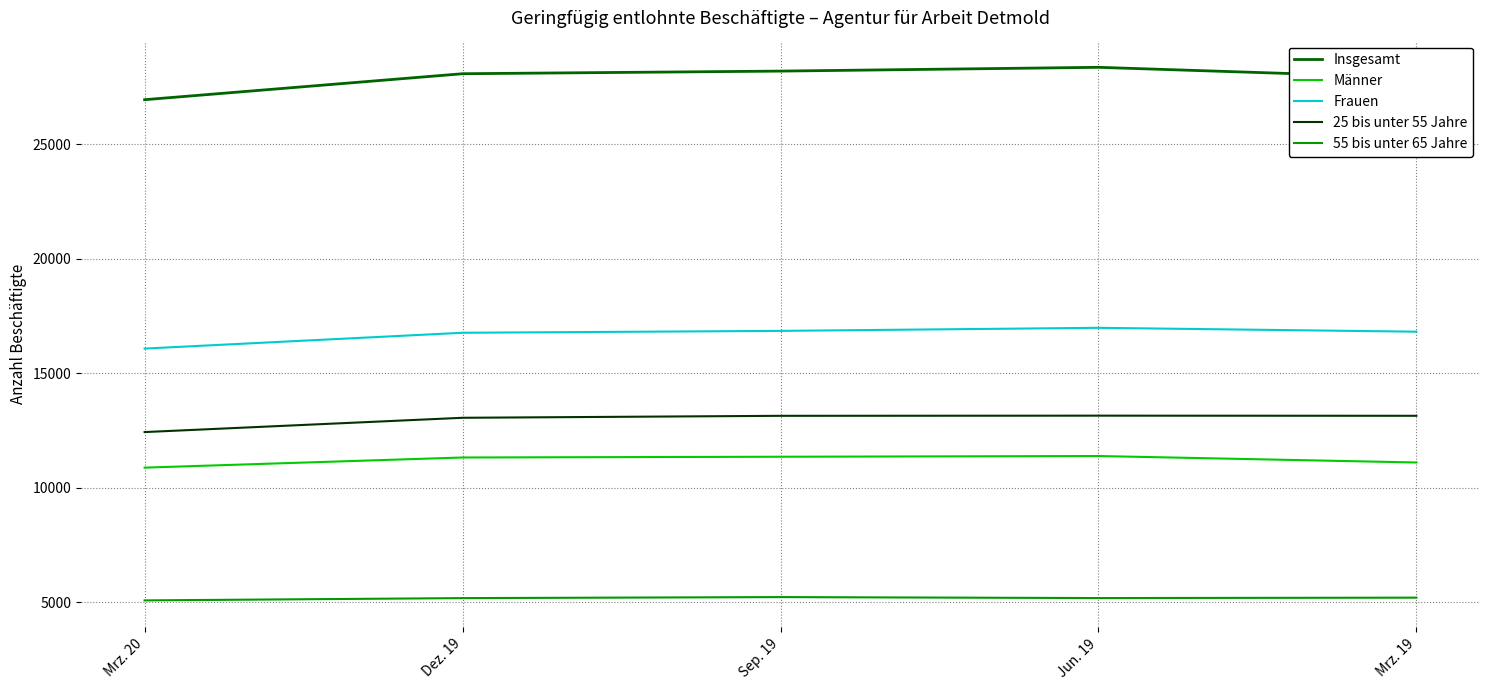

At Dez. 19, list the series in order from largest to smallest.

Insgesamt, Frauen, 25 bis unter 55 Jahre, Männer, 55 bis unter 65 Jahre